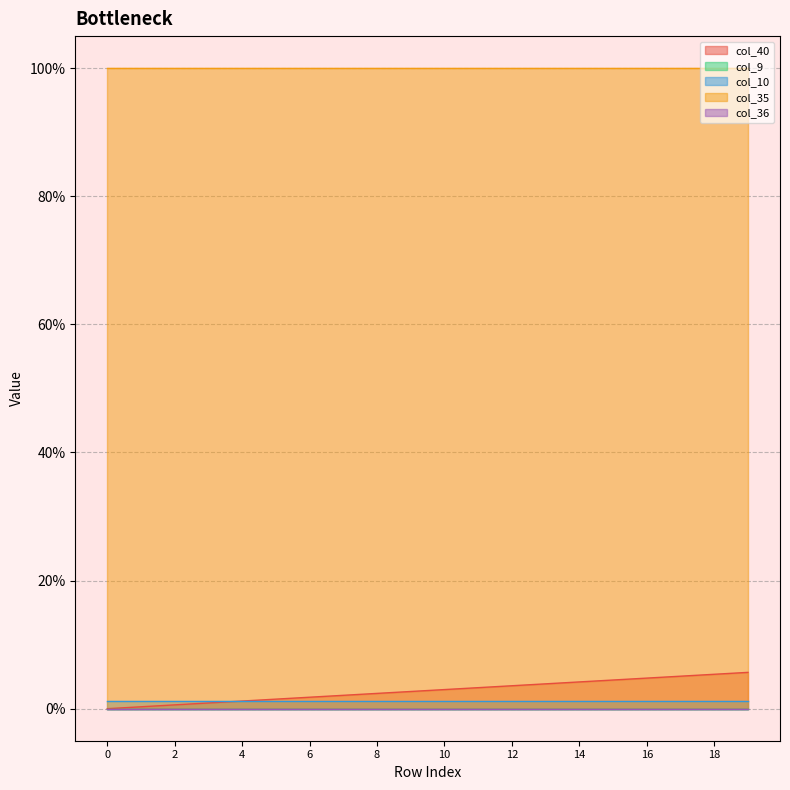

Which has a higher value, 1 or 3?

3